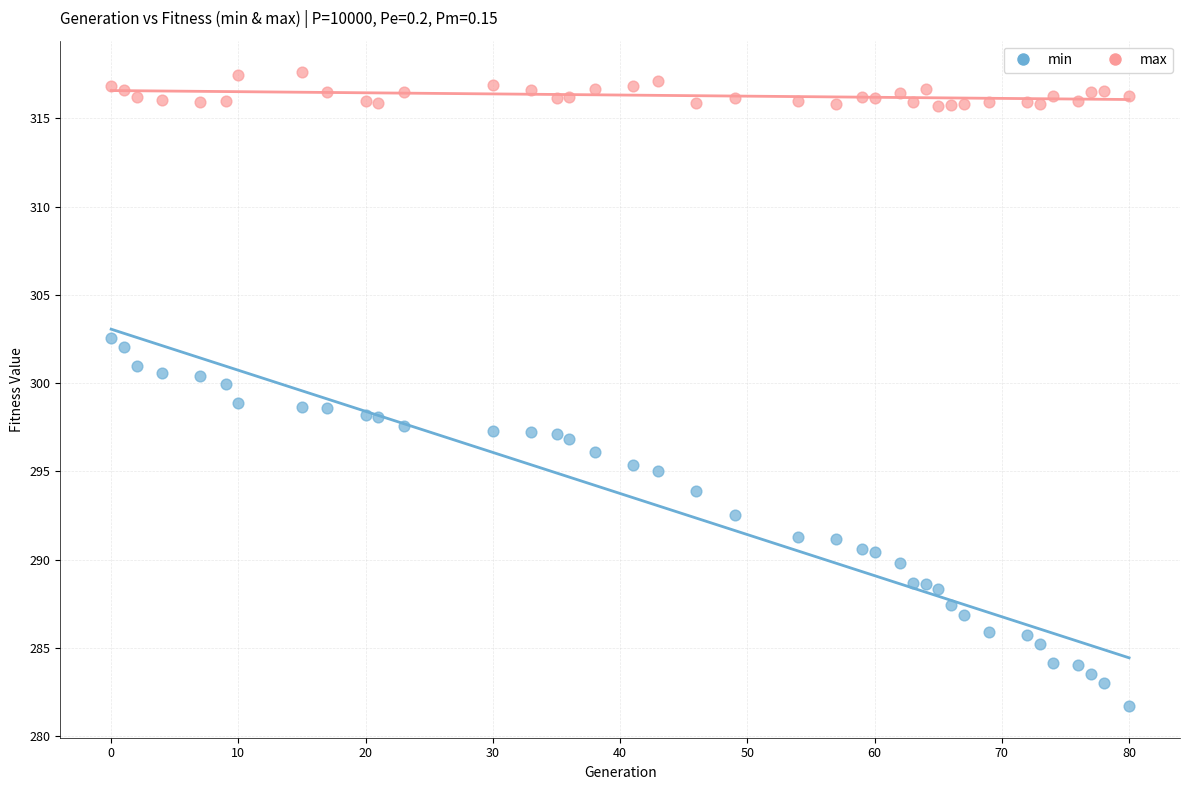

Across all data points, what is the range of Y values (max minus min)?

35.9